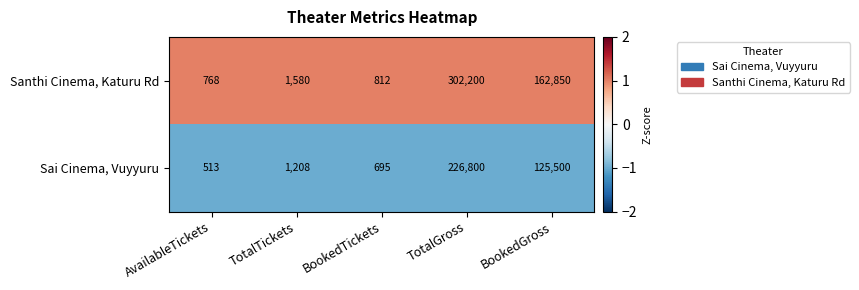

List the series in order of their peak value, highest first.

Santhi Cinema, Katuru Rd, Sai Cinema, Vuyyuru